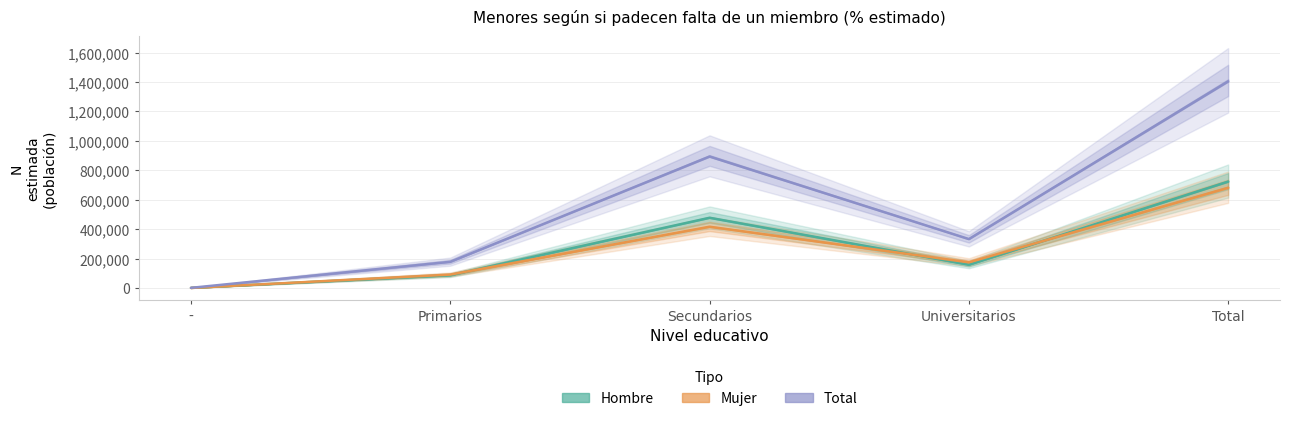

Reading left to right, transcribe all the data shown in this chart.

Hombre_N: 726	86844	476991	158138	722700
Mujer_N: 0	90867	416087	174066	681021
Total_N: 726	177712	893078	332205	1403721